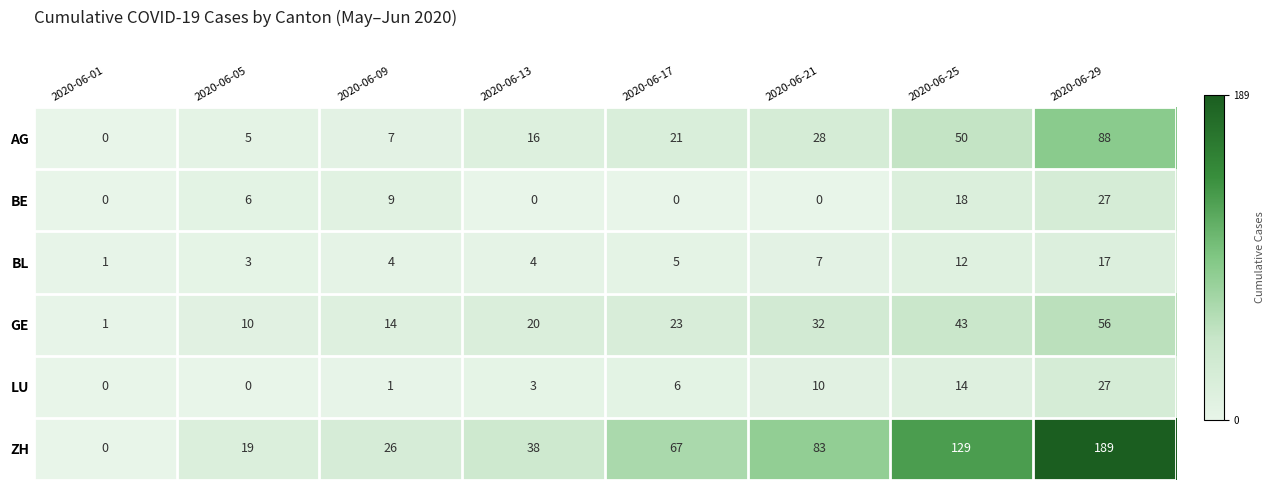

What is the maximum value shown in the chart?

189